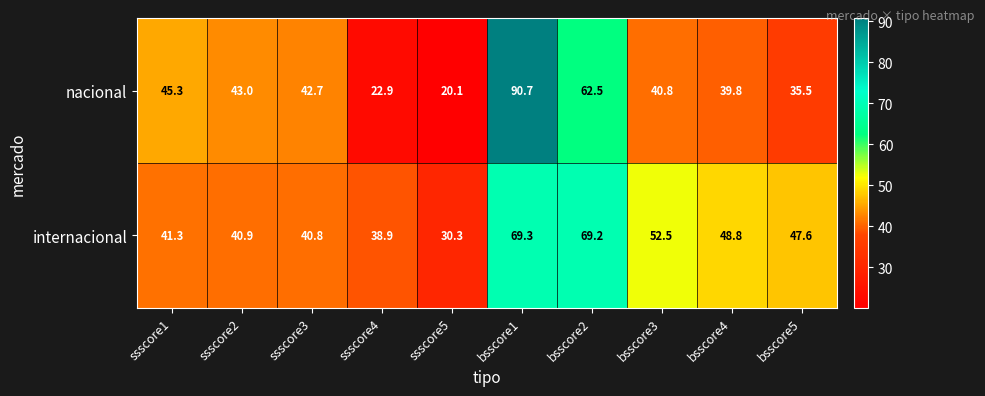

What is the approximate value of internacional at ssscore4?

38.9